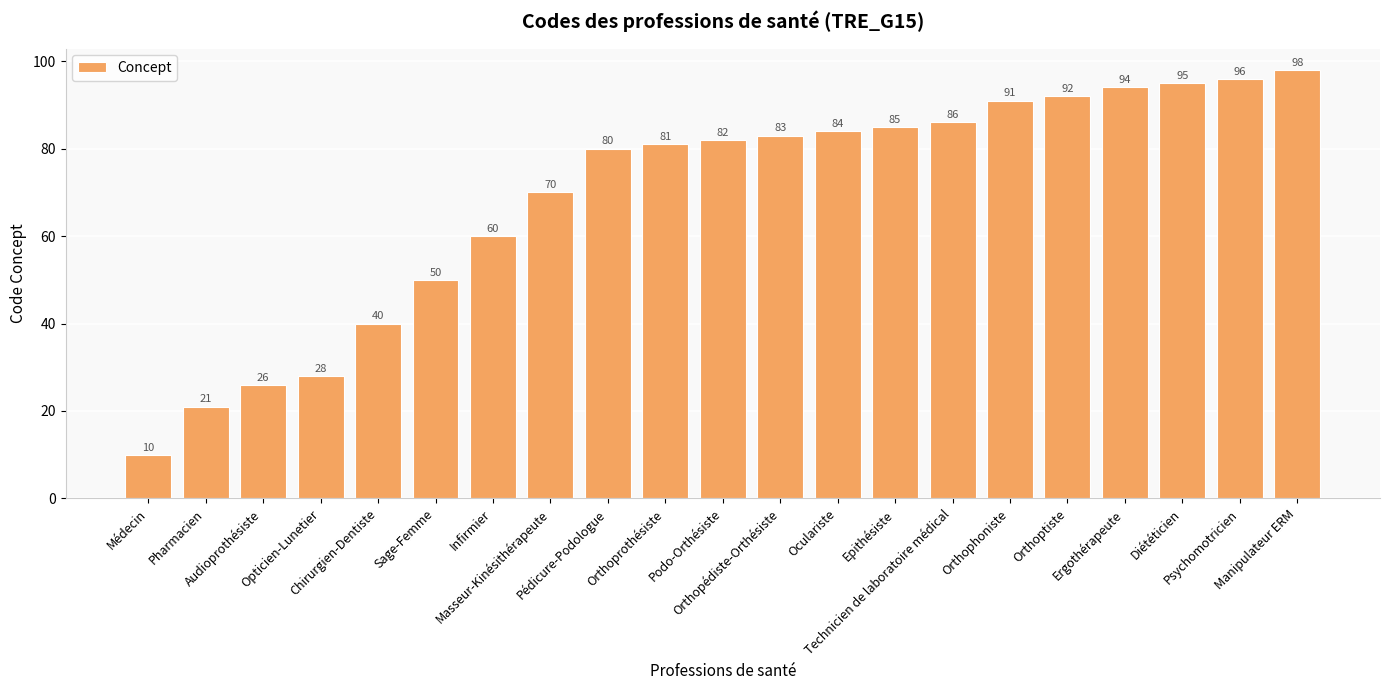

What is the ratio of the value at Orthopédiste-Orthésiste to the value at Audioprothésiste?

3.2